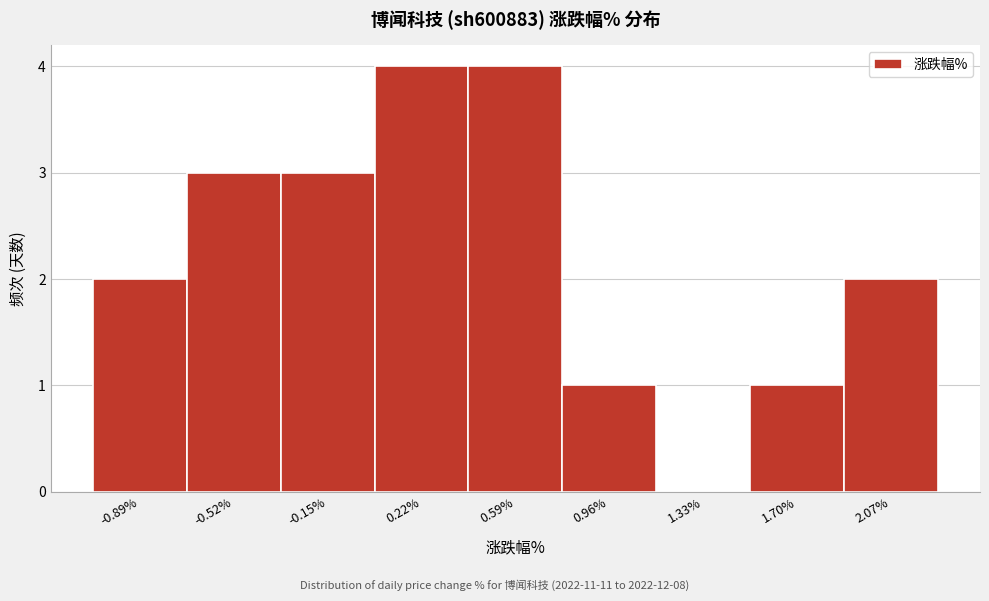

Reading left to right, transcribe this chart: for each bar, give the range it covers on the x-axis and its height. Neither the bar edges nor the heights are printed on the chart, so give them approximately, as read against the axes.

-1.10 to -0.70: 2
-0.70 to -0.35: 3
-0.35 to 0.05: 3
0.05 to 0.40: 4
0.40 to 0.80: 4
0.80 to 1.15: 1
1.15 to 1.50: 0
1.50 to 1.90: 1
1.90 to 2.25: 2